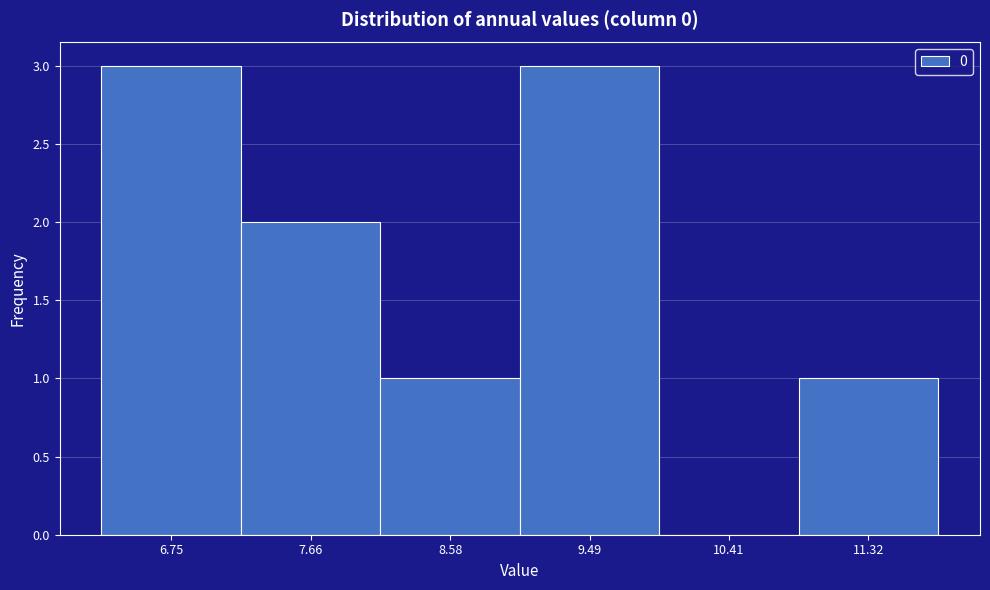

Reading left to right, list all the values displayed in this chart.

6.75=3	7.66=2	8.58=1	9.49=3	10.41=0	11.32=1